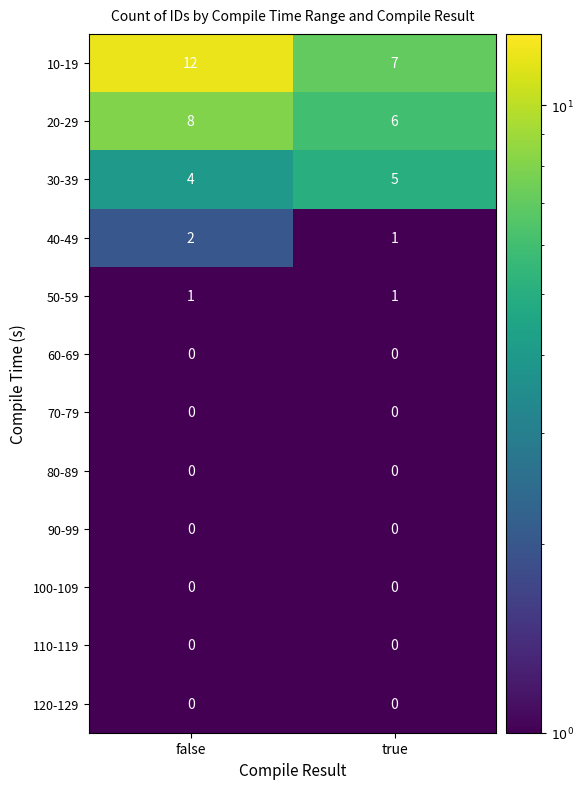

Rank the categories by 30-39 value from highest to lowest.

true, false